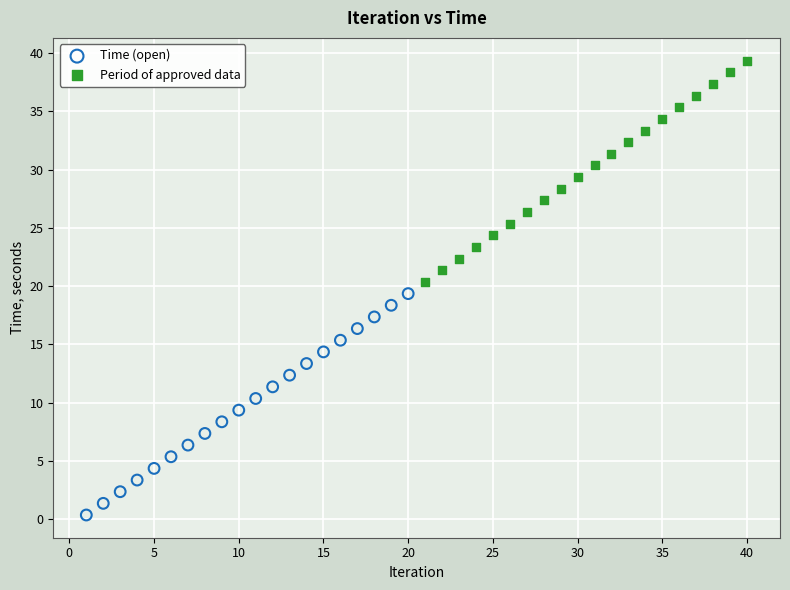

Which series contains the highest Y value?

Period of approved data